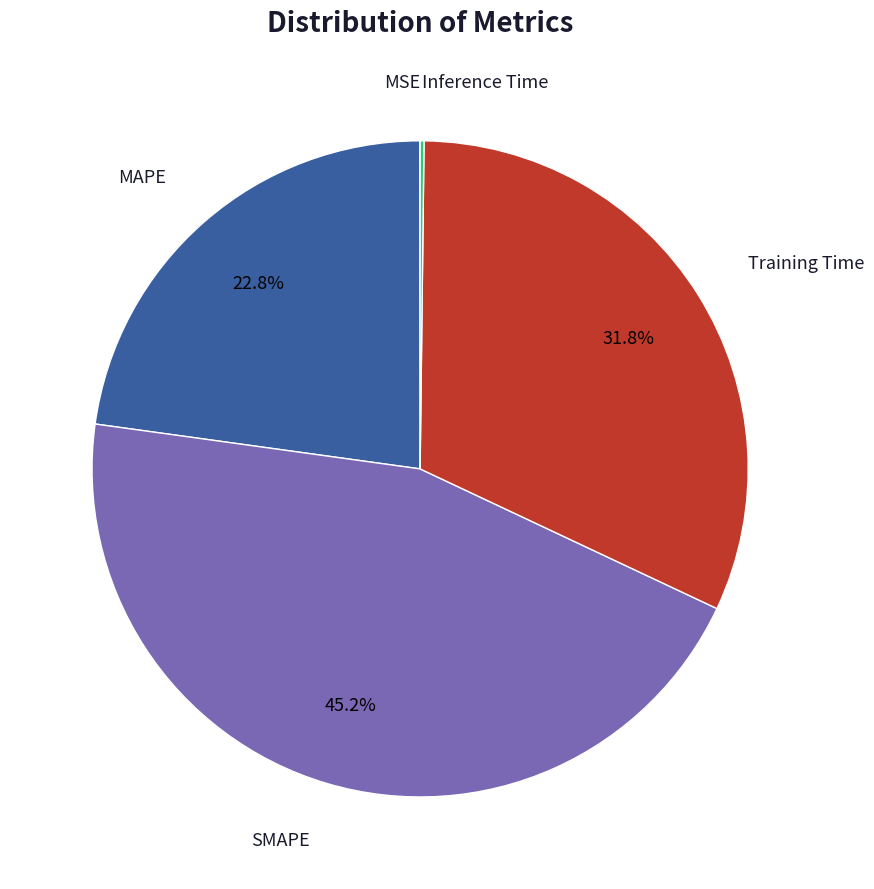

Is there a majority slice in this chart?

No